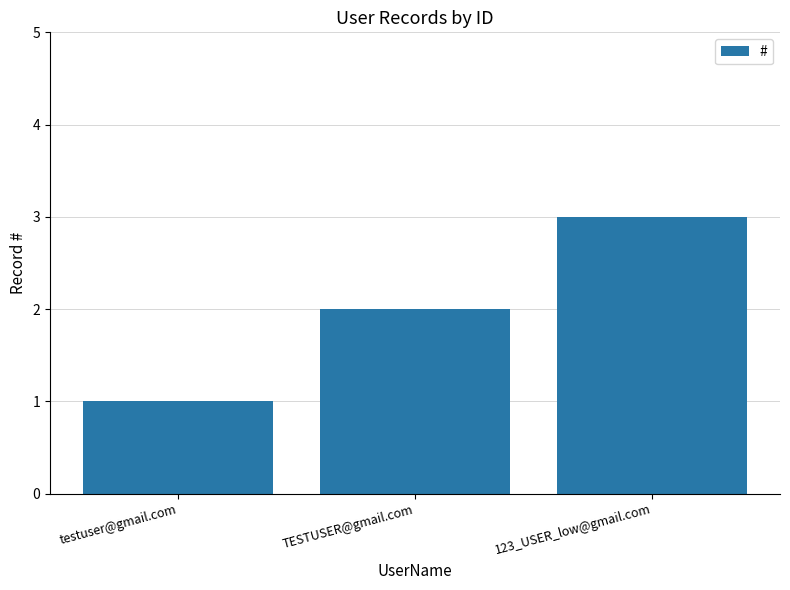

What is the value of the 3rd bar from the left?

3